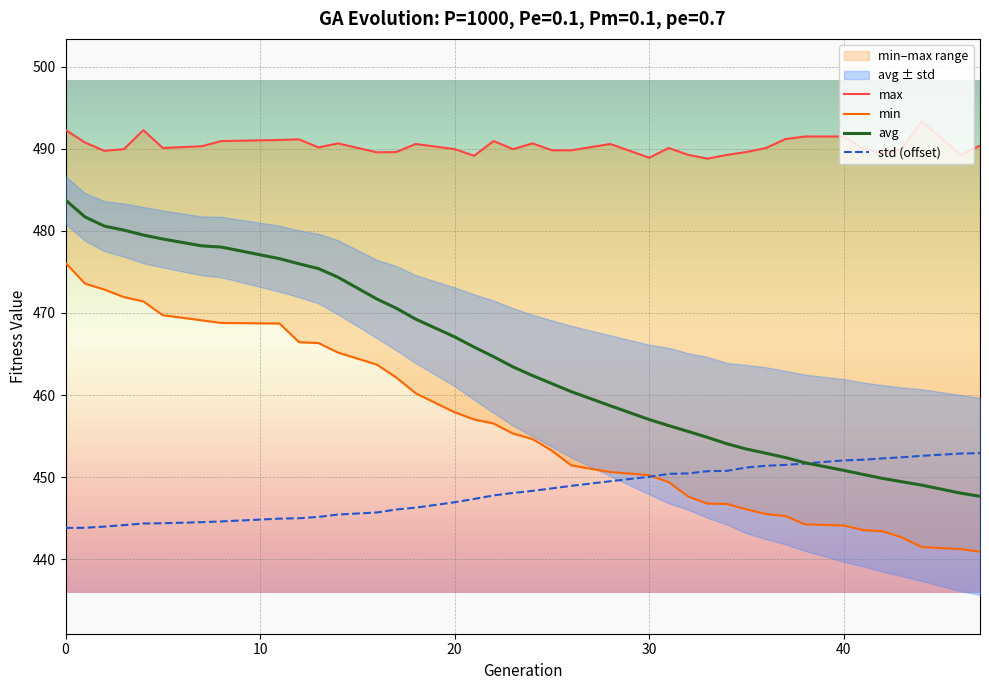

The value of std (offset) at 20 is 446.9. True or false?

True